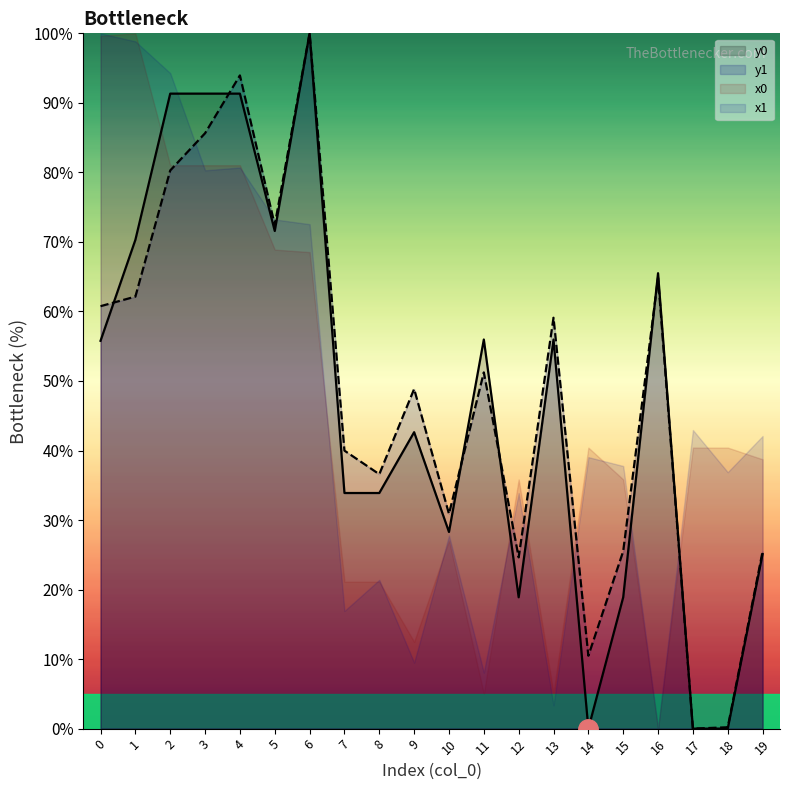

True or false: y0 has more than 0 interior local peaks.

True